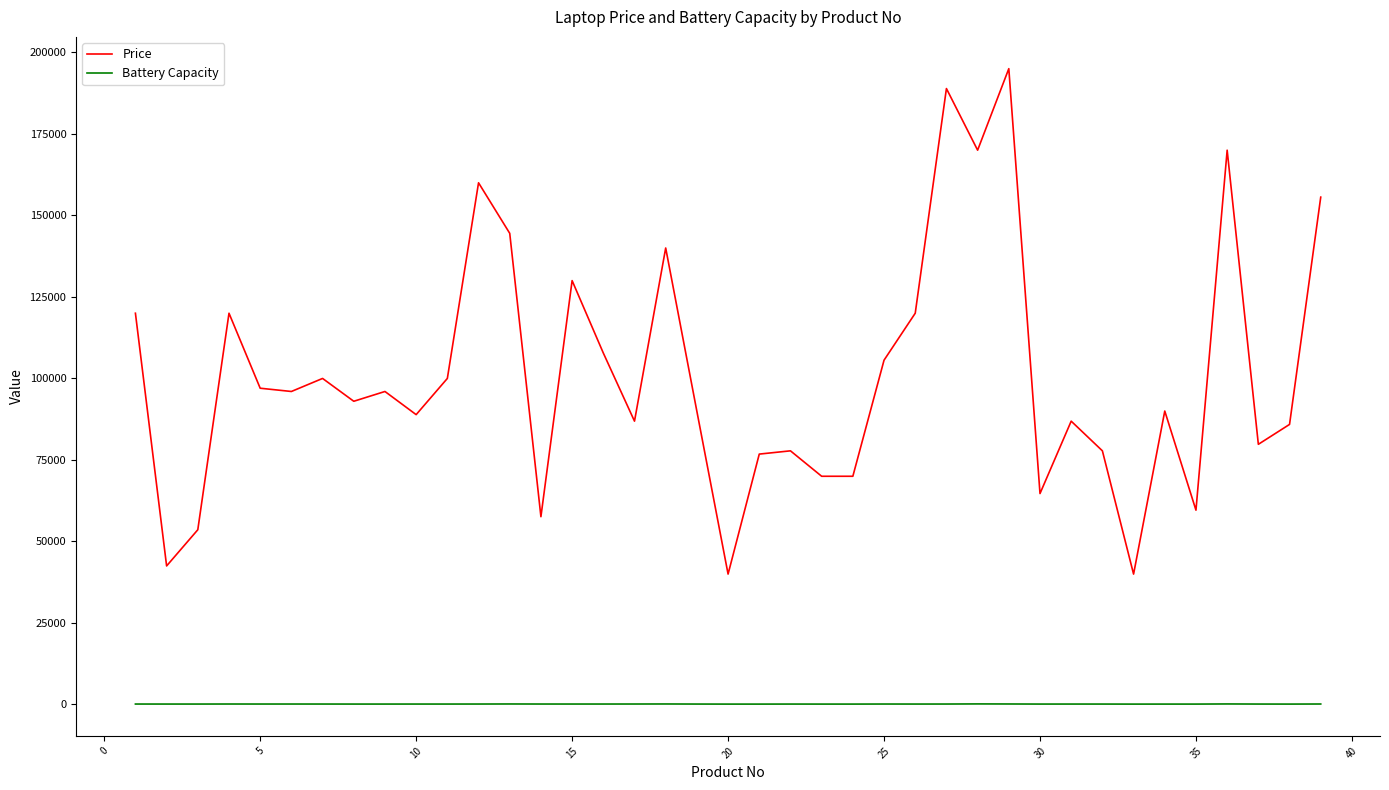

Which series has the largest total across all categories?

Price